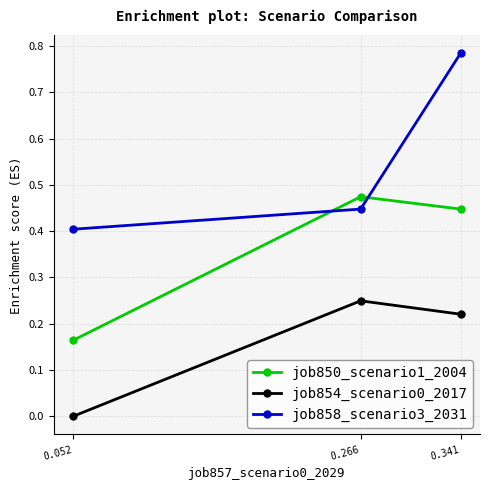

How many data points does each series have?

3